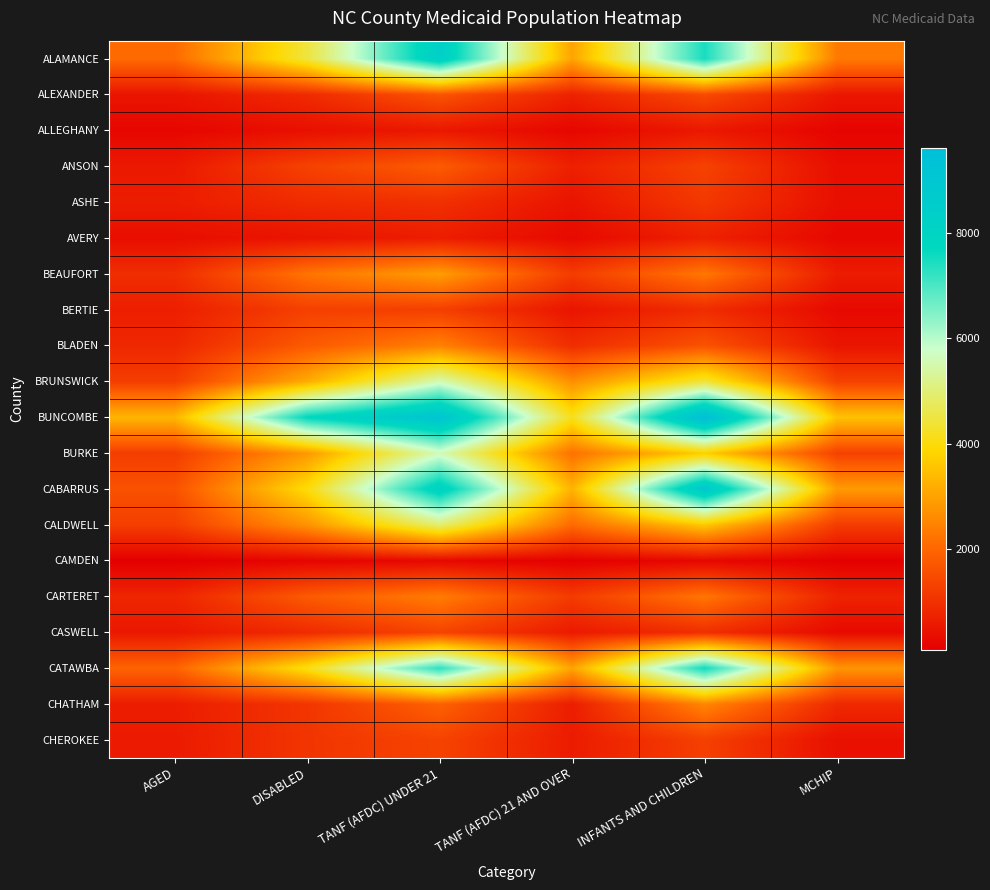

Reading left to right, extract all data points from this chart.

ALAMANCE: AGED=2065	DISABLED=4463	TANF (AFDC) UNDER 21=8348	TANF (AFDC) 21 AND OVER=3009	INFANTS AND CHILDREN=7482	MCHIP=2325
ALEXANDER: AGED=479	DISABLED=888	TANF (AFDC) UNDER 21=1659	TANF (AFDC) 21 AND OVER=726	INFANTS AND CHILDREN=1472	MCHIP=519
ALLEGHANY: AGED=213	DISABLED=383	TANF (AFDC) UNDER 21=538	TANF (AFDC) 21 AND OVER=216	INFANTS AND CHILDREN=550	MCHIP=174
ANSON: AGED=561	DISABLED=1315	TANF (AFDC) UNDER 21=1799	TANF (AFDC) 21 AND OVER=687	INFANTS AND CHILDREN=1317	MCHIP=359
ASHE: AGED=629	DISABLED=907	TANF (AFDC) UNDER 21=992	TANF (AFDC) 21 AND OVER=469	INFANTS AND CHILDREN=1152	MCHIP=379
AVERY: AGED=349	DISABLED=473	TANF (AFDC) UNDER 21=634	TANF (AFDC) 21 AND OVER=270	INFANTS AND CHILDREN=698	MCHIP=244
BEAUFORT: AGED=946	DISABLED=2229	TANF (AFDC) UNDER 21=2915	TANF (AFDC) 21 AND OVER=1211	INFANTS AND CHILDREN=2277	MCHIP=621
BERTIE: AGED=658	DISABLED=1289	TANF (AFDC) UNDER 21=1266	TANF (AFDC) 21 AND OVER=481	INFANTS AND CHILDREN=908	MCHIP=268
BLADEN: AGED=827	DISABLED=1772	TANF (AFDC) UNDER 21=2447	TANF (AFDC) 21 AND OVER=937	INFANTS AND CHILDREN=1630	MCHIP=484
BRUNSWICK: AGED=1243	DISABLED=3152	TANF (AFDC) UNDER 21=5592	TANF (AFDC) 21 AND OVER=2669	INFANTS AND CHILDREN=4426	MCHIP=1313
BUNCOMBE: AGED=3318	DISABLED=7744	TANF (AFDC) UNDER 21=9122	TANF (AFDC) 21 AND OVER=4166	INFANTS AND CHILDREN=9615	MCHIP=3523
BURKE: AGED=1243	DISABLED=2823	TANF (AFDC) UNDER 21=5608	TANF (AFDC) 21 AND OVER=2166	INFANTS AND CHILDREN=3715	MCHIP=1315
CABARRUS: AGED=1621	DISABLED=3979	TANF (AFDC) UNDER 21=8173	TANF (AFDC) 21 AND OVER=3263	INFANTS AND CHILDREN=8857	MCHIP=2862
CALDWELL: AGED=1257	DISABLED=2738	TANF (AFDC) UNDER 21=4940	TANF (AFDC) 21 AND OVER=2055	INFANTS AND CHILDREN=3620	MCHIP=1218
CAMDEN: AGED=74	DISABLED=184	TANF (AFDC) UNDER 21=237	TANF (AFDC) 21 AND OVER=99	INFANTS AND CHILDREN=226	MCHIP=90
CARTERET: AGED=789	DISABLED=1774	TANF (AFDC) UNDER 21=2369	TANF (AFDC) 21 AND OVER=1199	INFANTS AND CHILDREN=2252	MCHIP=741
CASWELL: AGED=539	DISABLED=889	TANF (AFDC) UNDER 21=1357	TANF (AFDC) 21 AND OVER=576	INFANTS AND CHILDREN=967	MCHIP=273
CATAWBA: AGED=1943	DISABLED=4093	TANF (AFDC) UNDER 21=7274	TANF (AFDC) 21 AND OVER=3010	INFANTS AND CHILDREN=7565	MCHIP=2775
CHATHAM: AGED=630	DISABLED=1085	TANF (AFDC) UNDER 21=1907	TANF (AFDC) 21 AND OVER=639	INFANTS AND CHILDREN=2531	MCHIP=858
CHEROKEE: AGED=593	DISABLED=1084	TANF (AFDC) UNDER 21=1340	TANF (AFDC) 21 AND OVER=604	INFANTS AND CHILDREN=1284	MCHIP=394